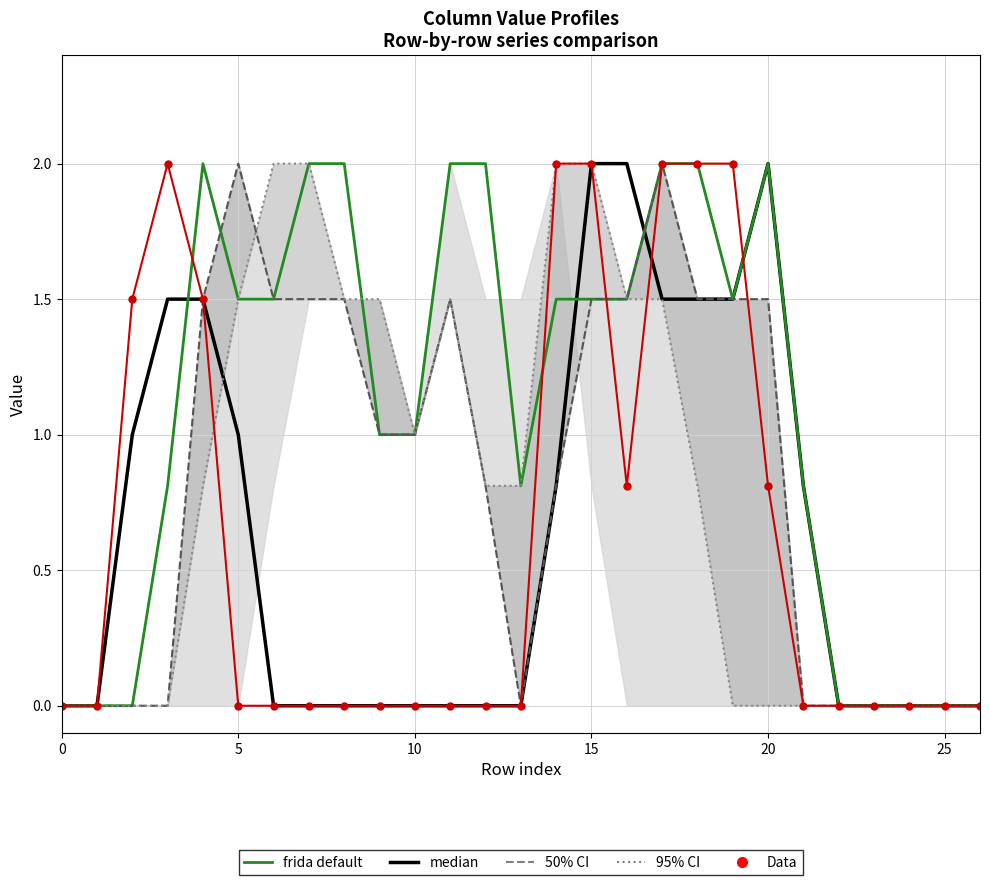

The value of median at 8 is 0.0. True or false?

True